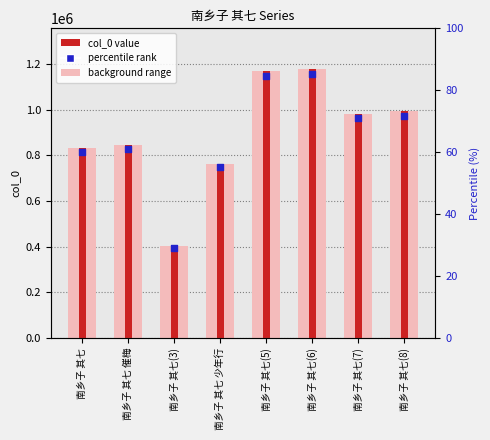

Approximately how many times larger is the value at 南乡子 其七(5) compared to 南乡子 其七 少年行?

1.5